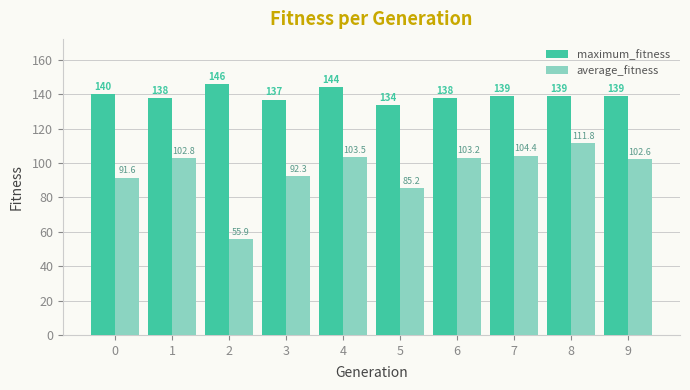

What is the sum of all maximum_fitness values?

1394.0